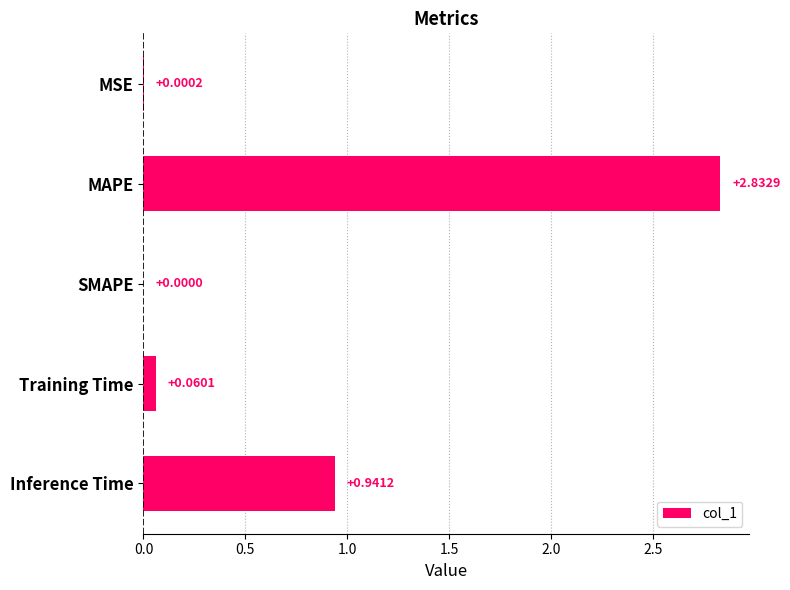

At which label is the value closest to 1?

Inference Time